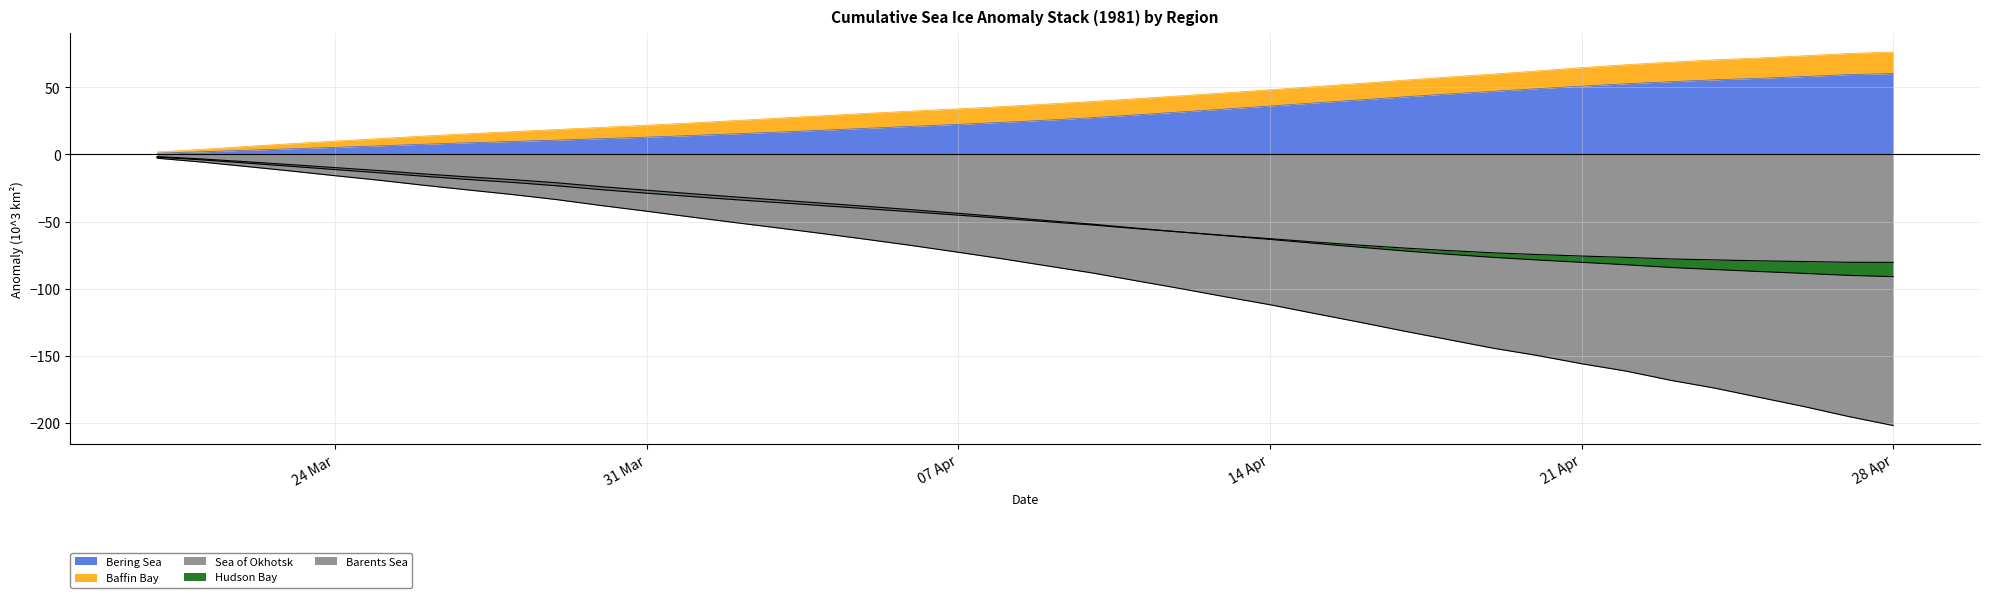

True or false: Sea of Okhotsk has more than 0 interior local peaks.

False